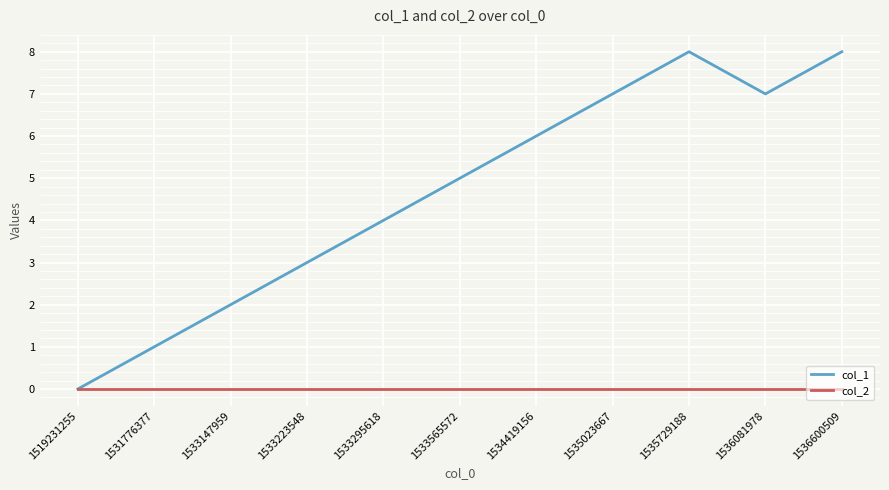

Does the chart display data point markers on the line(s)?

No